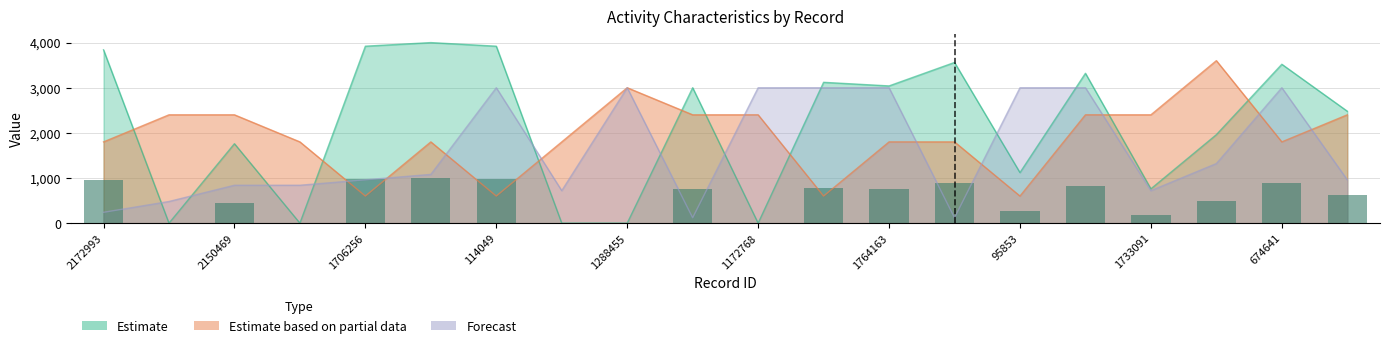

What position from the left is 674641?

19